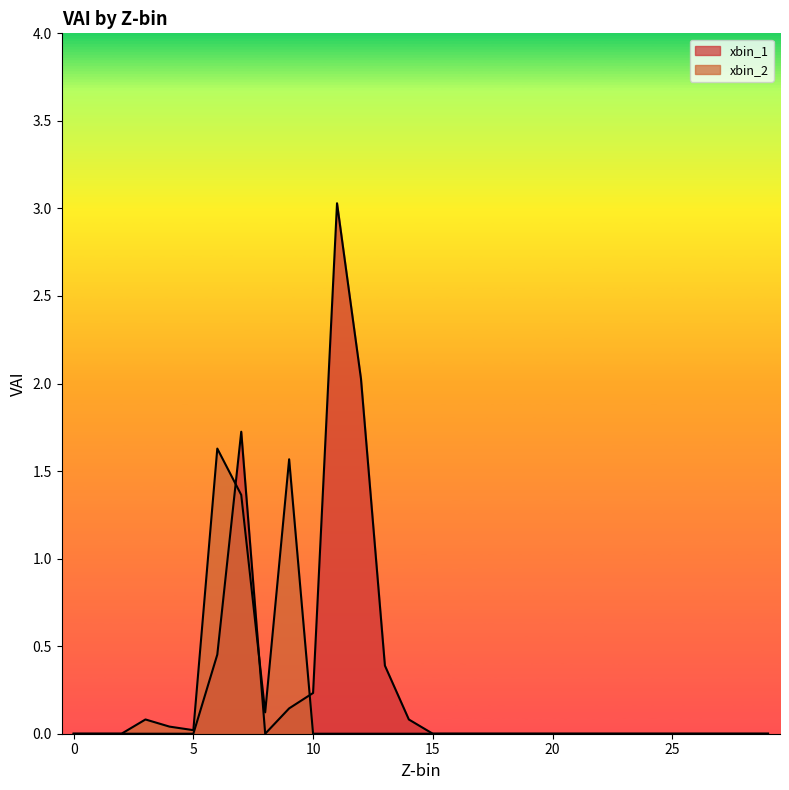

What are all the series names shown in the legend?

xbin_1, xbin_2